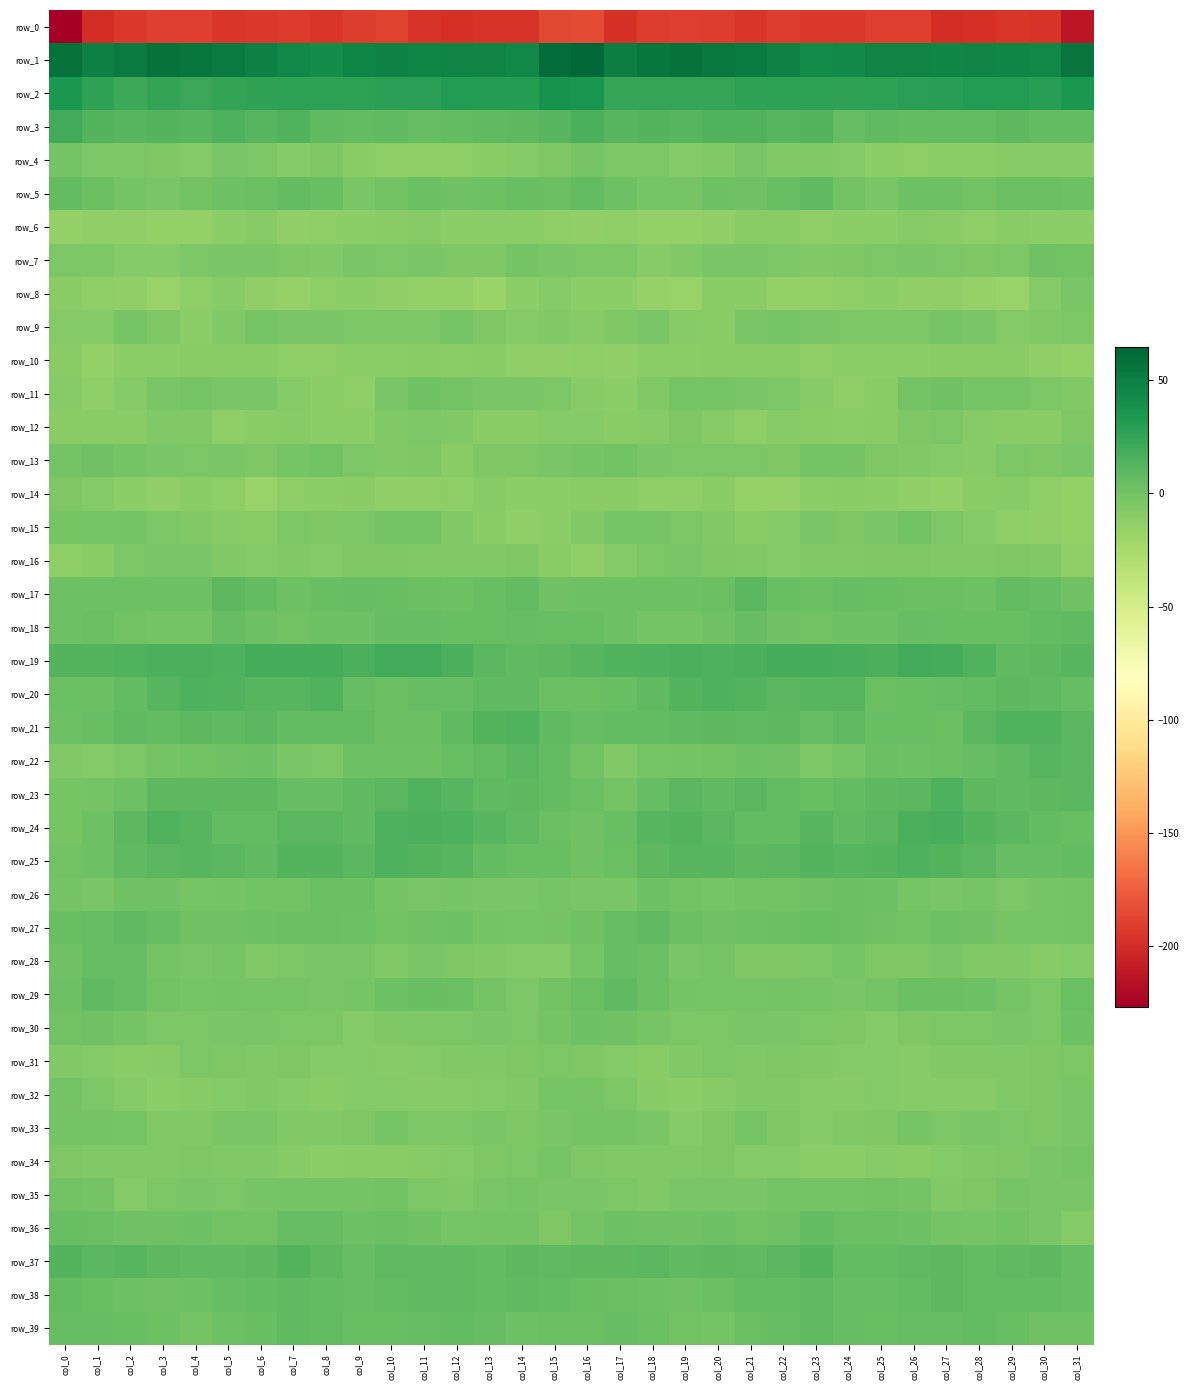

What is the sum of all row_12 values?

-285.2